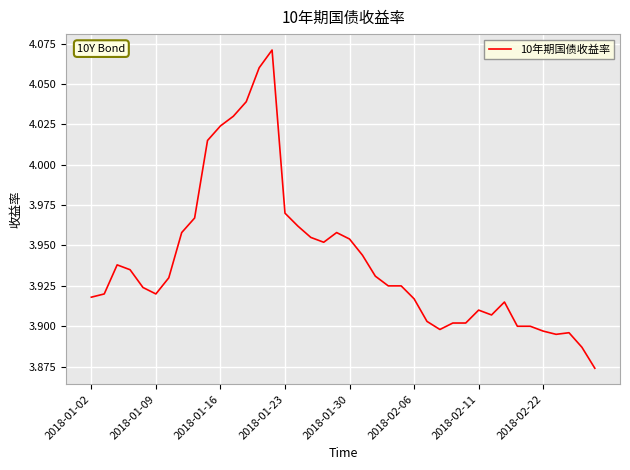

True or false: the data has more than 1 interior local peaks.

True